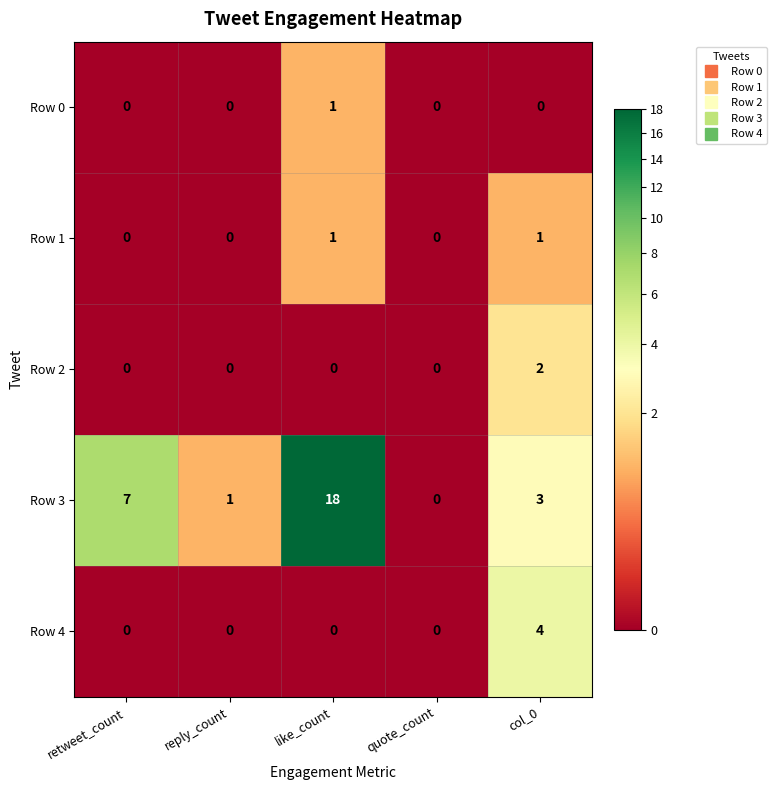

What is the maximum value shown in the chart?

18